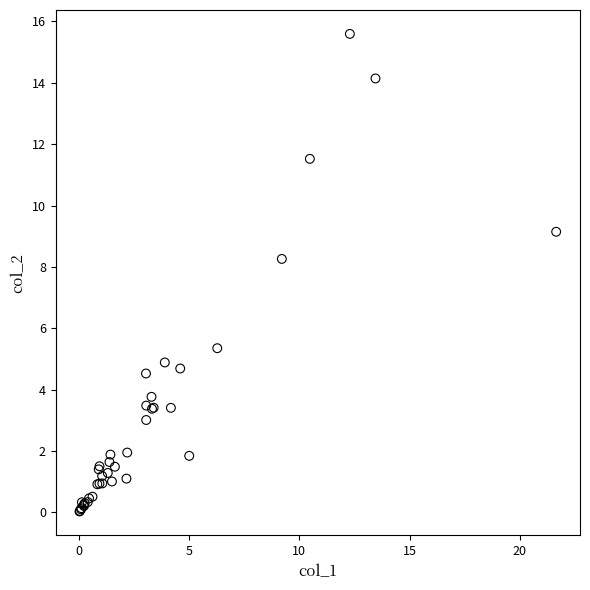

What Y value in the scatter plot is closest to 7?

8.3